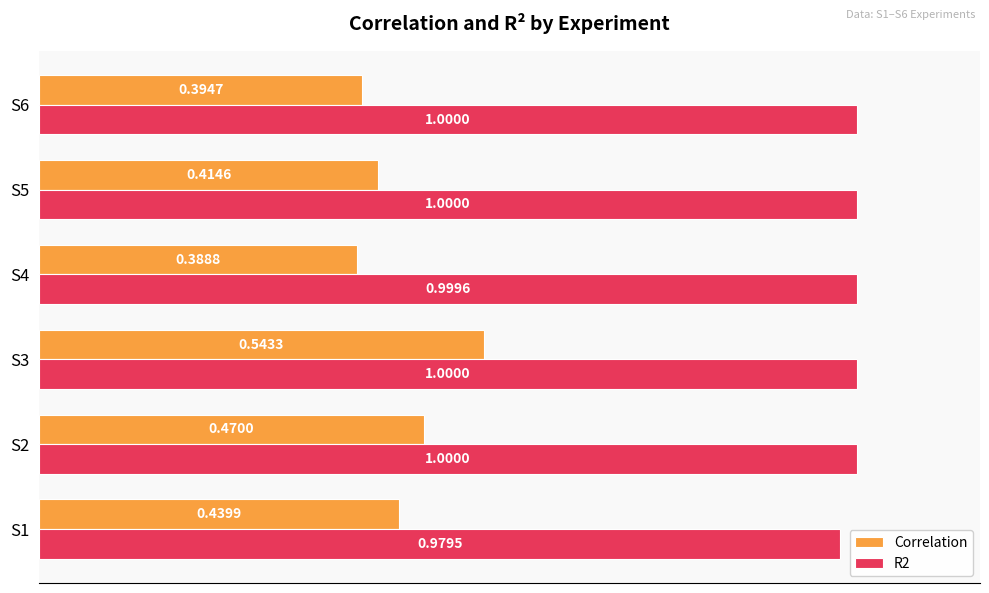

At how many categories does at least one series exceed 0?

6